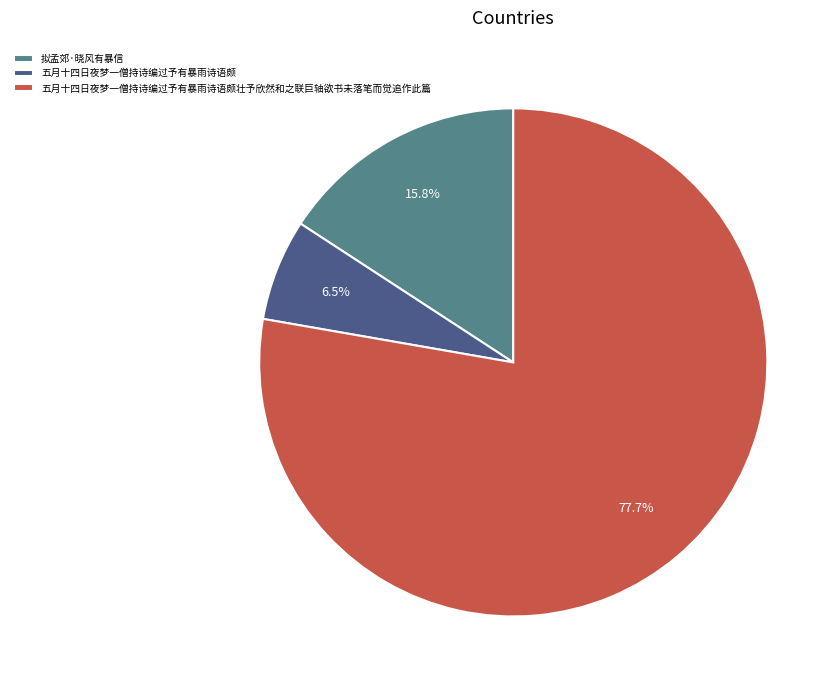

How many segments does this pie chart have?

3